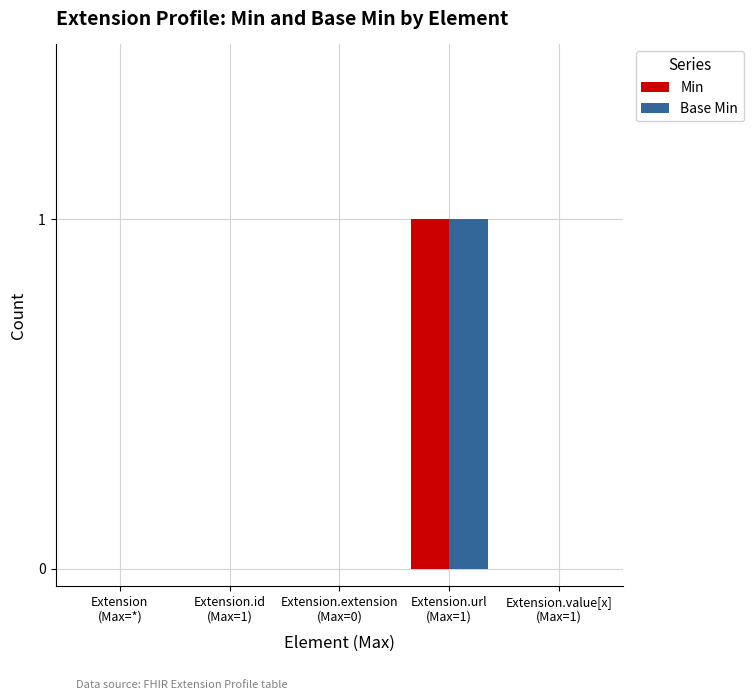

How many Base Min values are between 0 and 1?

5